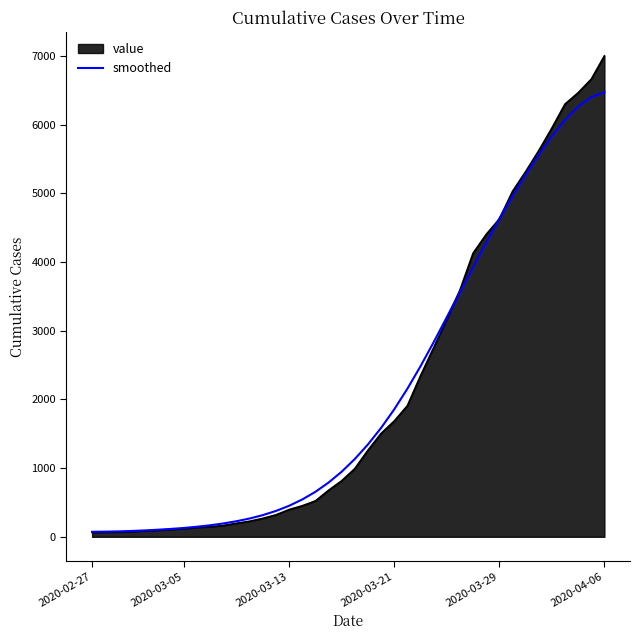

Which series has the widest spread of values?

value